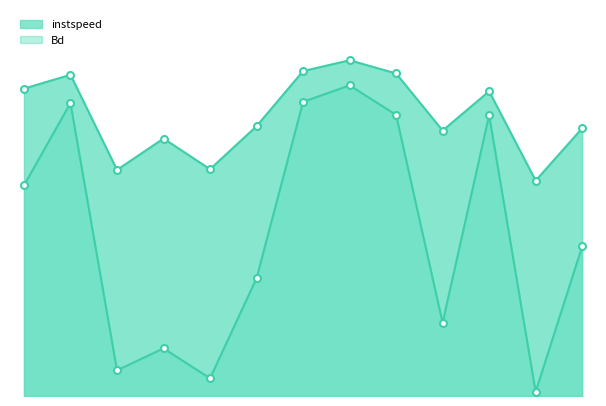

True or false: Bd has a value of 12.4 at 8.

True